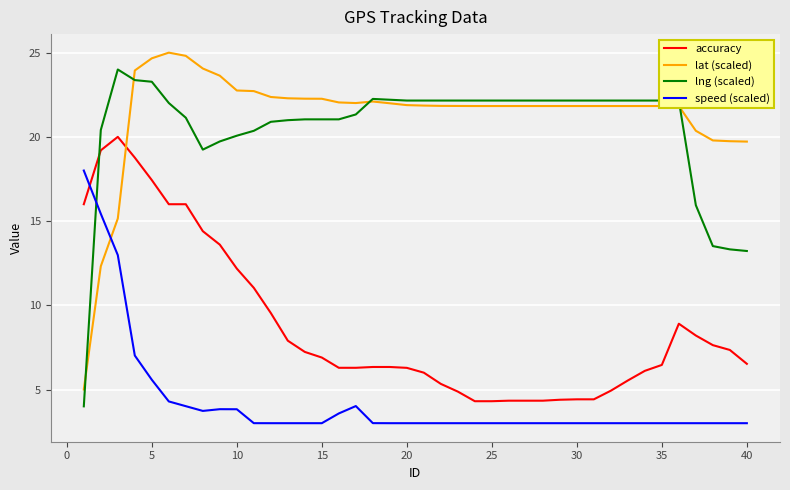

True or false: speed (scaled) and lng (scaled) cross at least once.

True